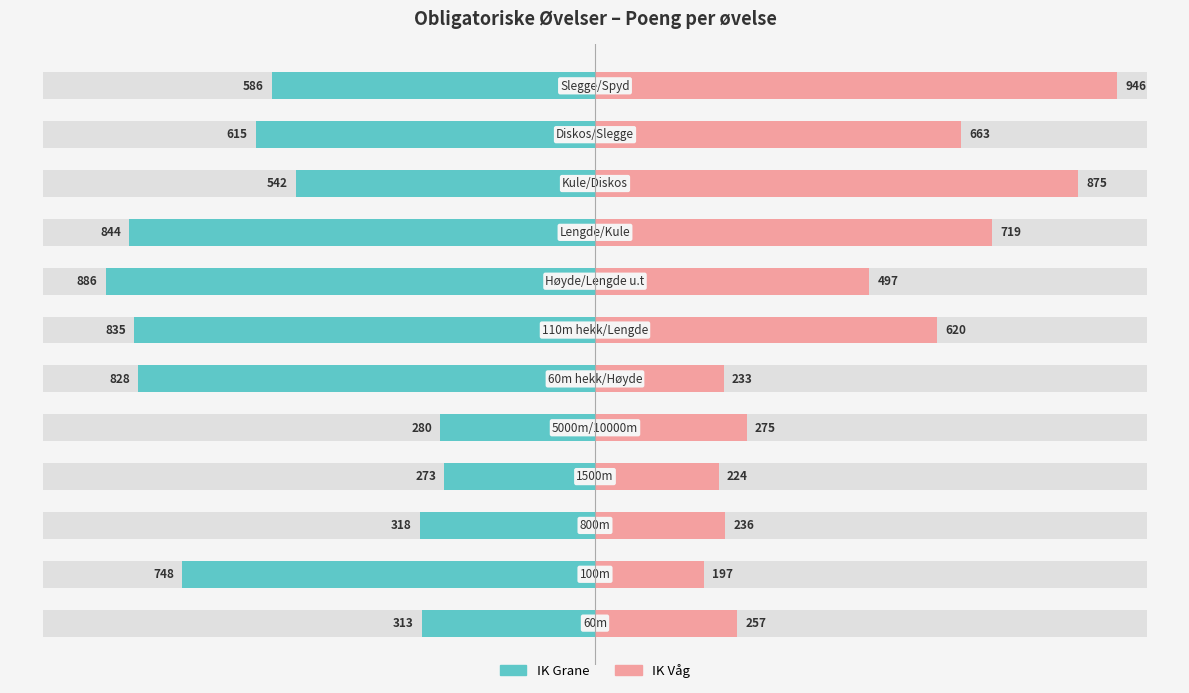

Reading right to left, extract all data points from this chart.

IK Grane: 11=-586	10=-615	9=-542	8=-844	7=-886	6=-835	5=-828	4=-280	3=-273	2=-318	1=-748	0=-313
IK Våg: 11=946	10=663	9=875	8=719	7=497	6=620	5=233	4=275	3=224	2=236	1=197	0=257